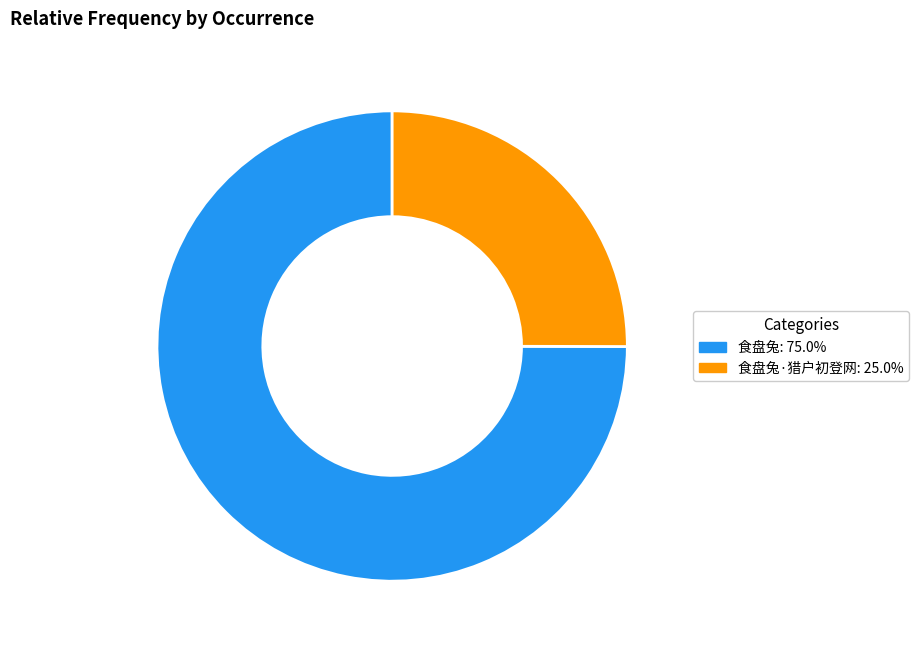

Combined, do 食盘兔: 75.0% and 食盘兔·猎户初登网: 25.0% account for over 50%?

Yes